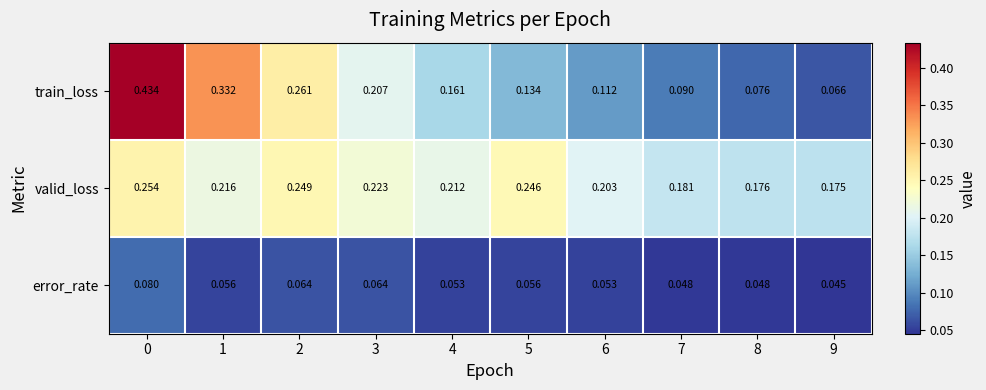

List the series in order of their overall mean, lowest first.

error_rate, train_loss, valid_loss